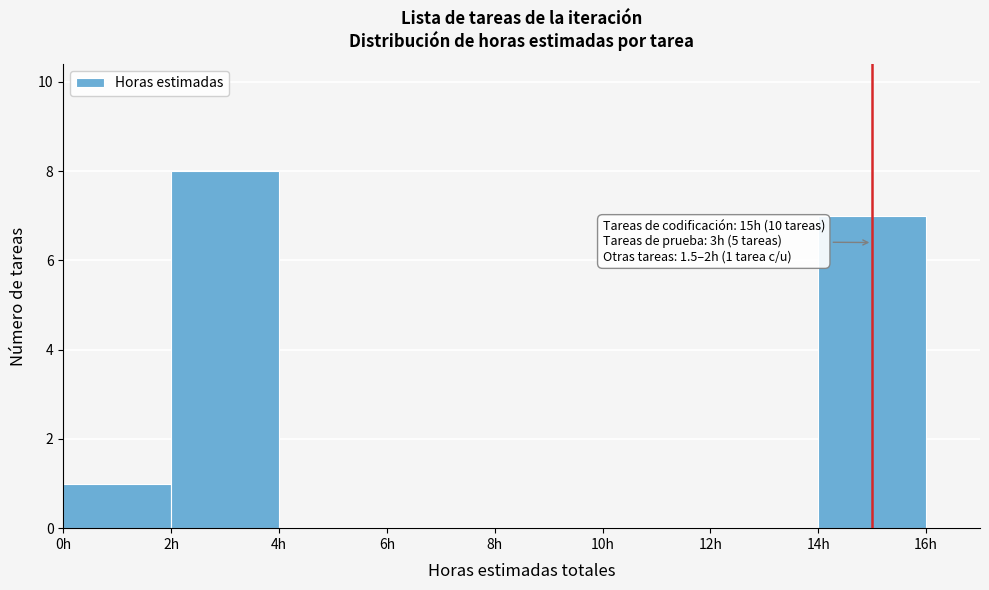

Which range on the x-axis has the tallest bar?

2 to 4